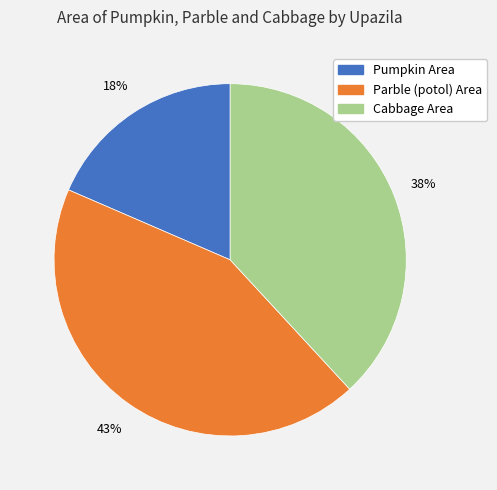

Is there any slice that represents more than half of the pie?

No